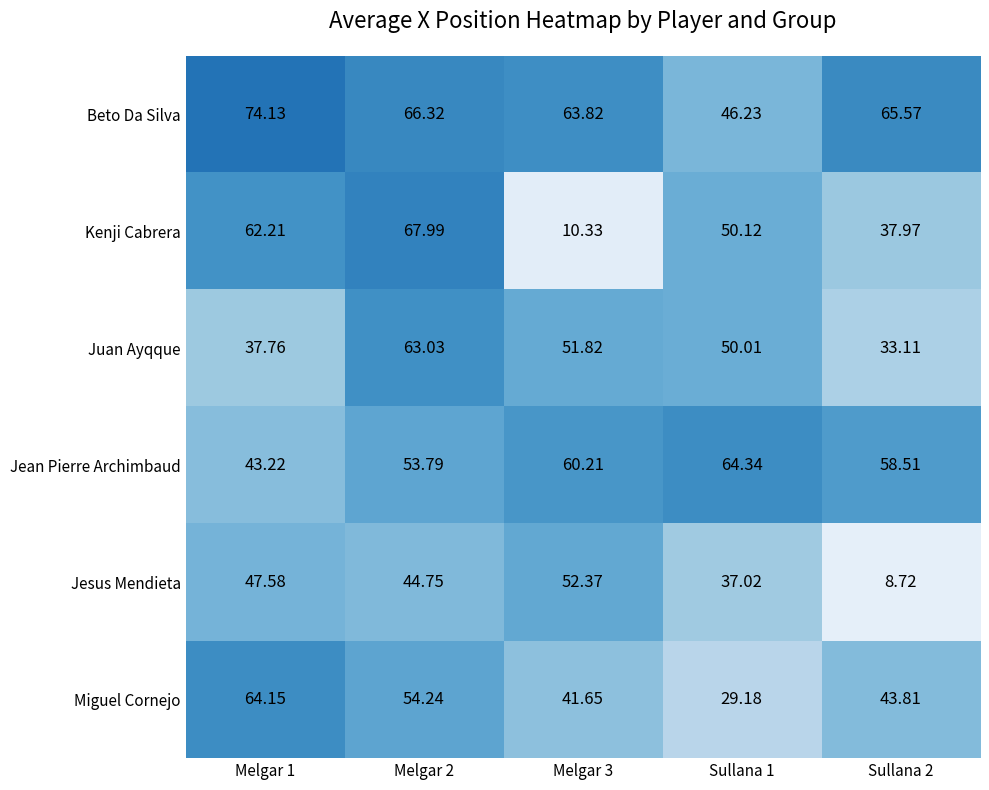

Rank the series by their maximum value, from highest to lowest.

Beto Da Silva, Kenji Cabrera, Jean Pierre Archimbaud, Miguel Cornejo, Juan Ayqque, Jesus Mendieta